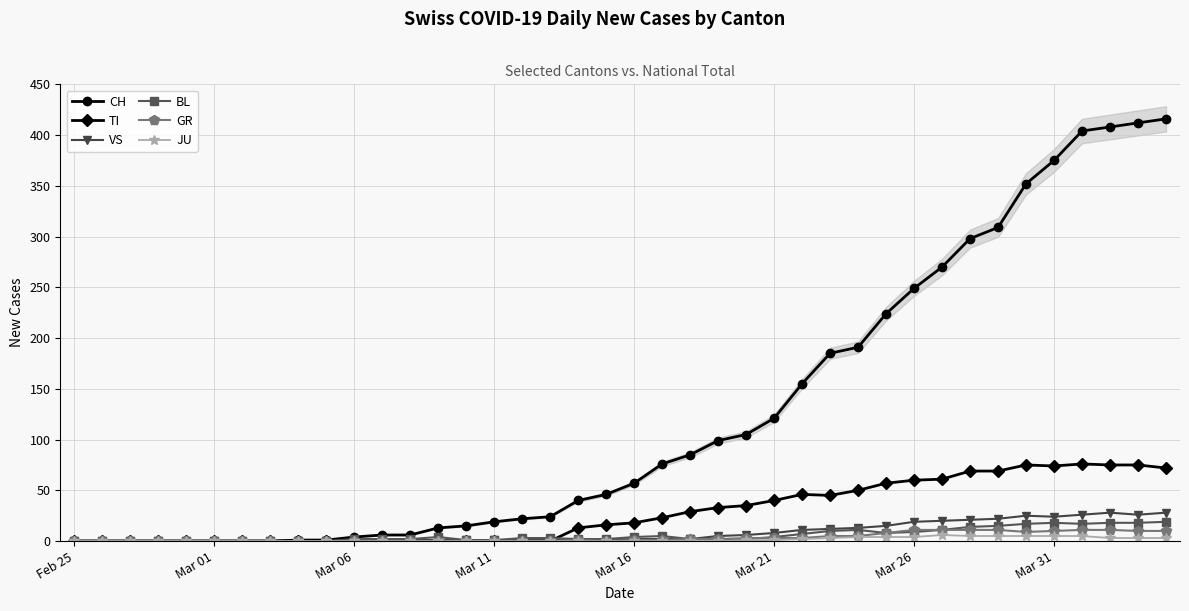

What is the highest value of the TI series?

76